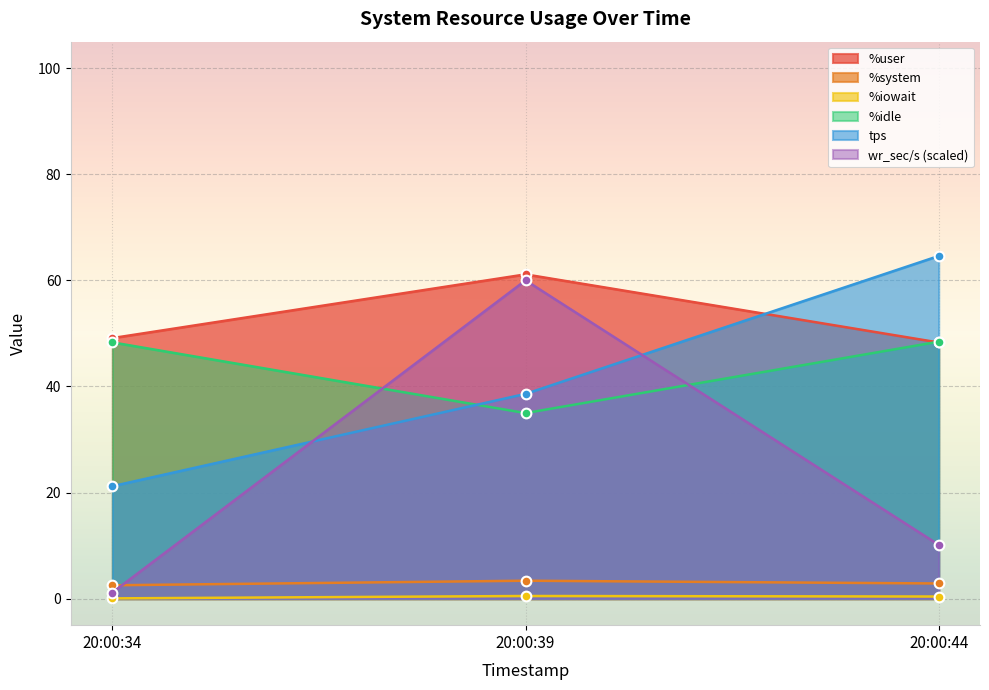

List the series in order of their peak value, lowest first.

%iowait, %system, %idle, wr_sec/s (scaled), %user, tps